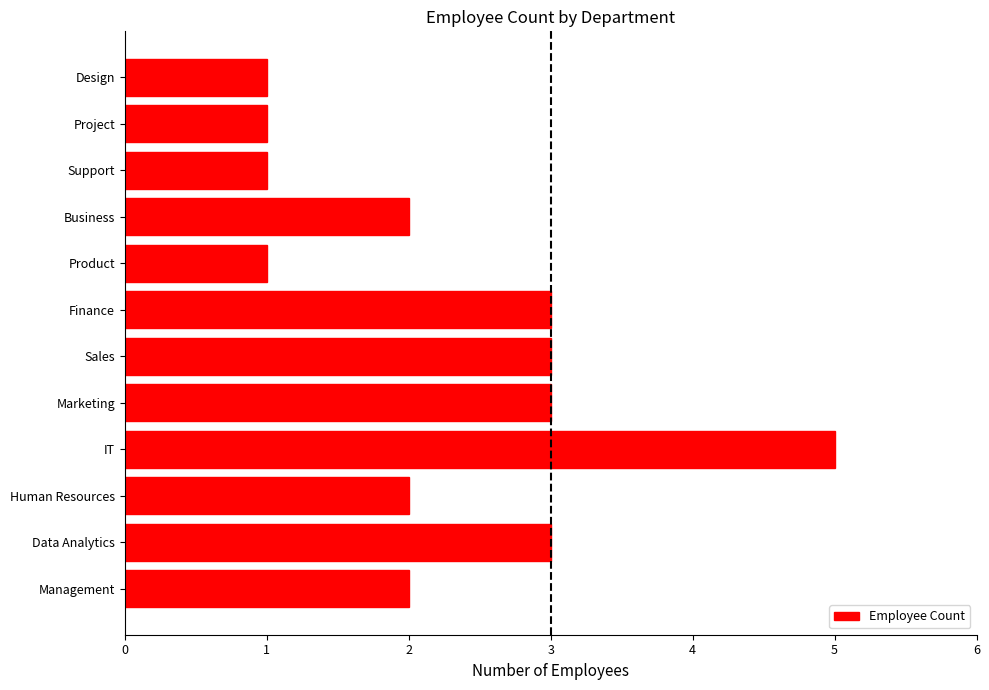

What is the sum of the values at Product and Management?

3